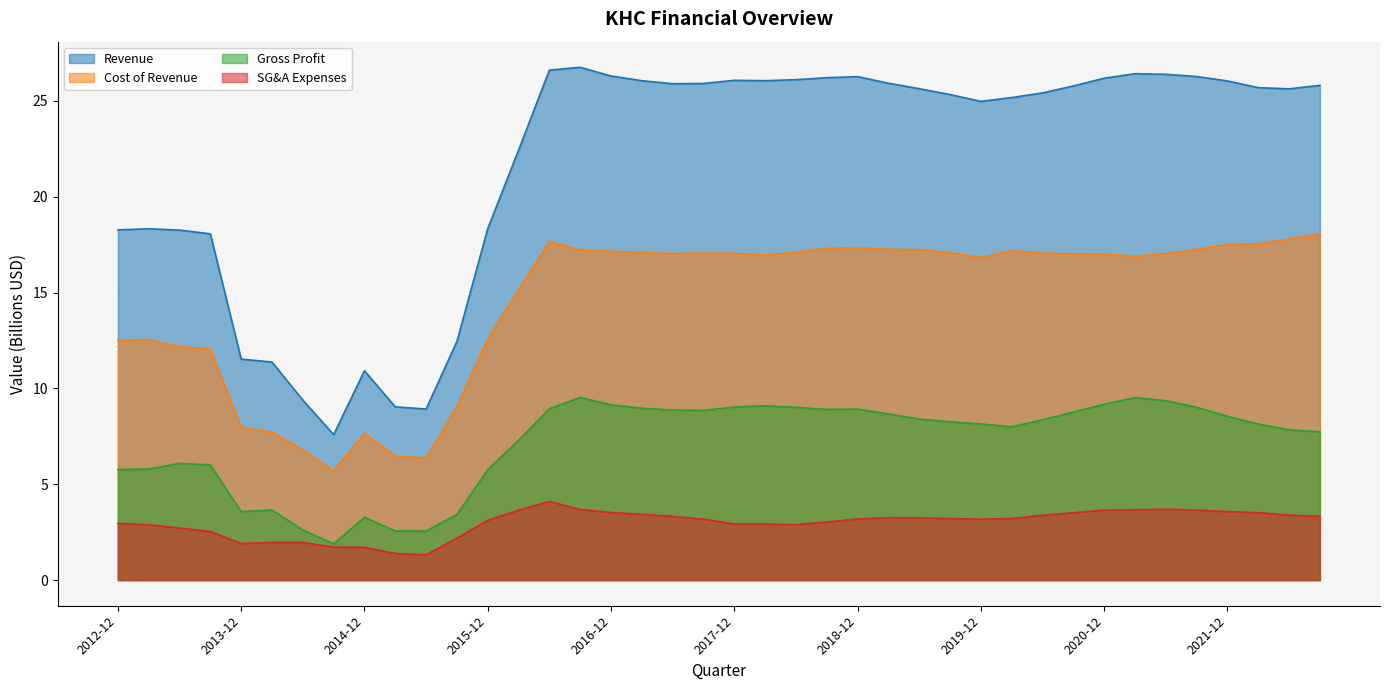

How many series are shown in this chart?

4